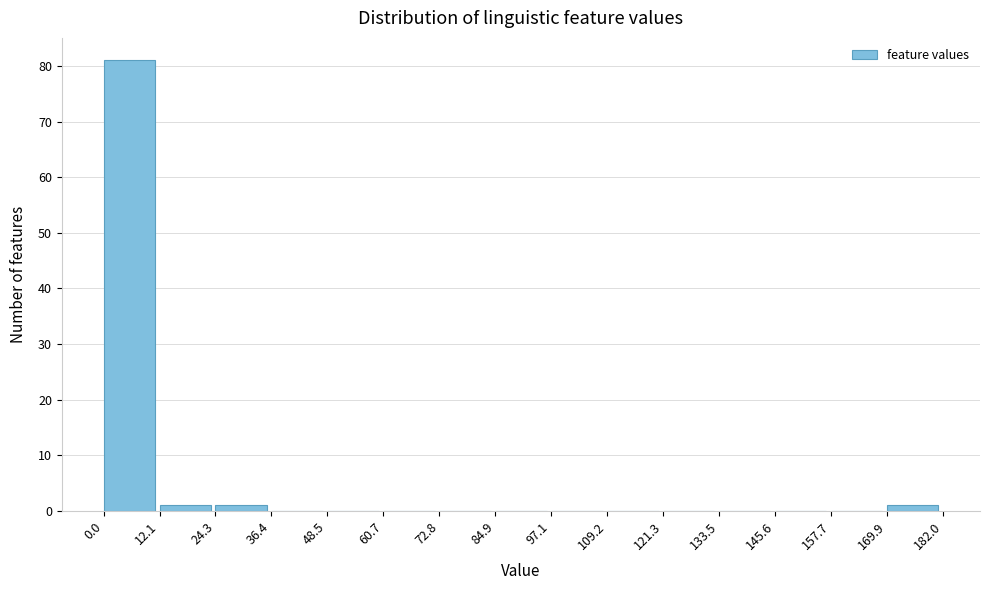

Reading left to right, list every bar in this chart as the range it spans on the x-axis followed by its height. The values are not printed on the chart, so give them approximately, as read against the axis.

0.0 to 12.1: 81
12.1 to 24.3: 1
24.3 to 36.4: 1
36.4 to 48.5: 0
48.5 to 60.7: 0
60.7 to 72.8: 0
72.8 to 84.9: 0
84.9 to 97.1: 0
97.1 to 109.2: 0
109.2 to 121.3: 0
121.3 to 133.5: 0
133.5 to 145.6: 0
145.6 to 157.7: 0
157.7 to 169.9: 0
169.9 to 182.0: 1